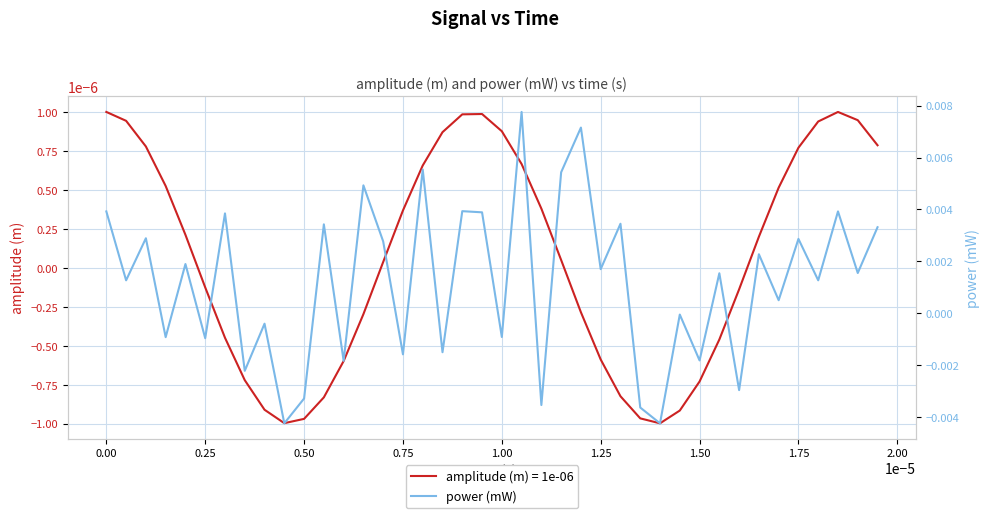

True or false: the data shows -0.0 at 27.

False